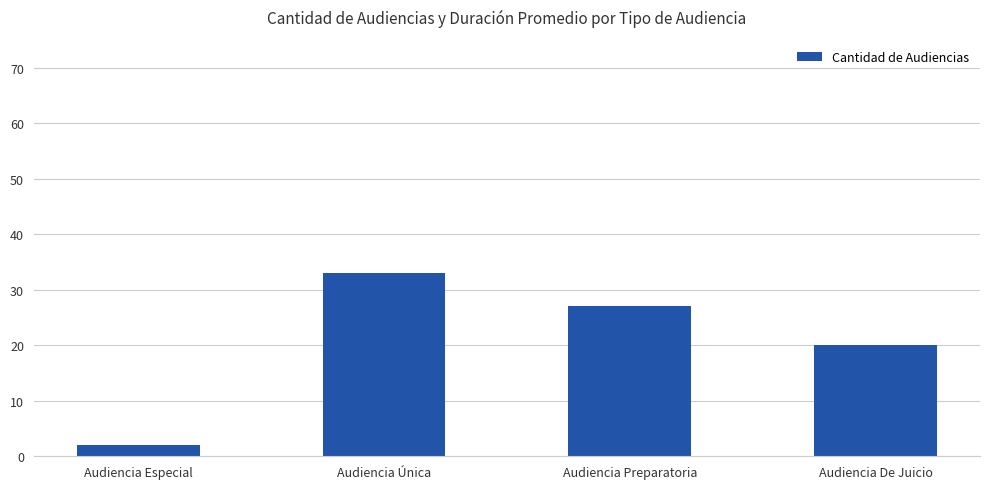

Does the chart contain stacked bars?

No